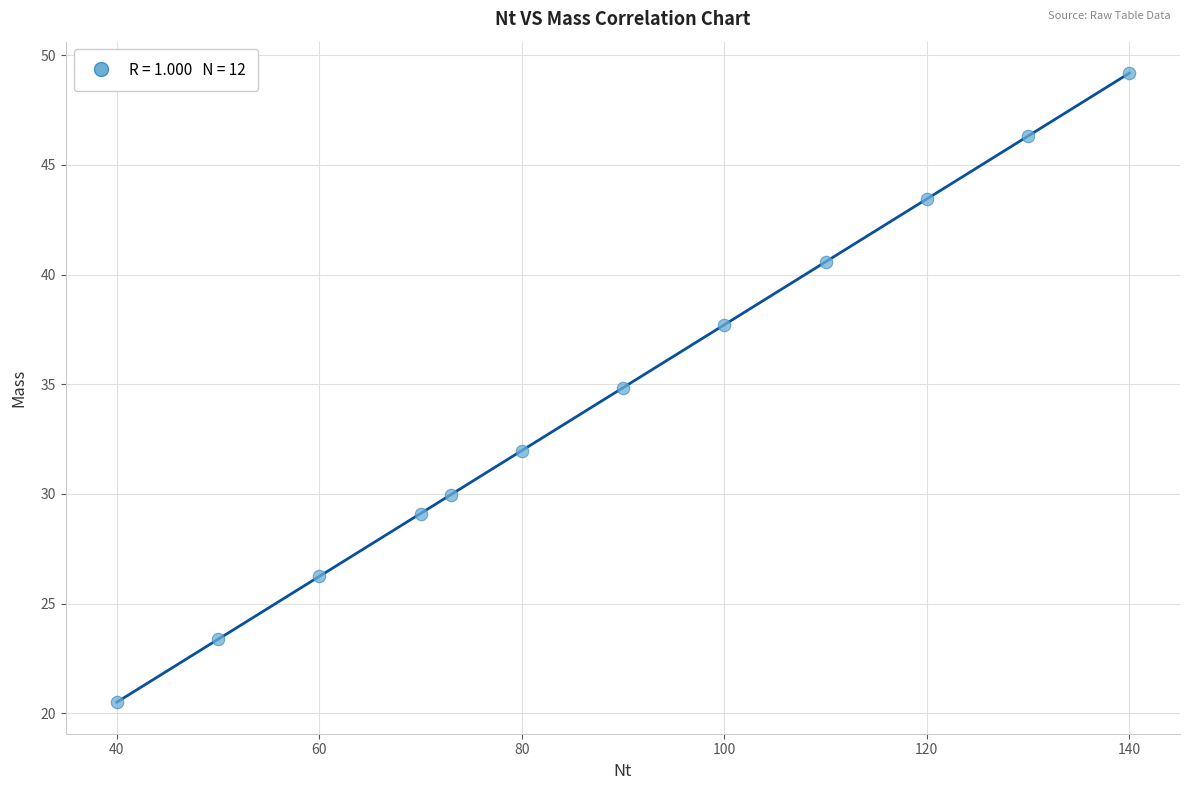

What is the range of X values (max minus min)?

100.0